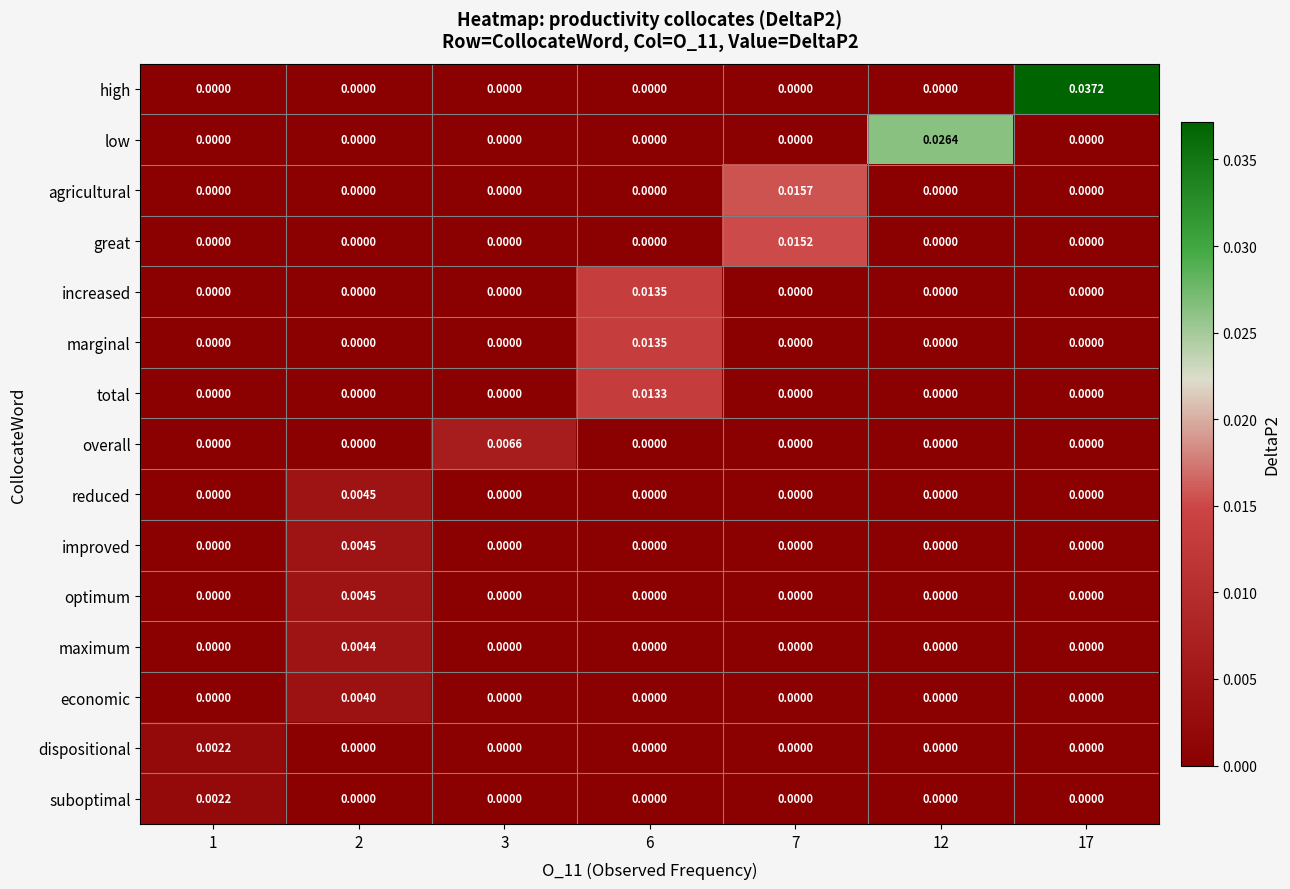

How many positive values does the overall series have?

1